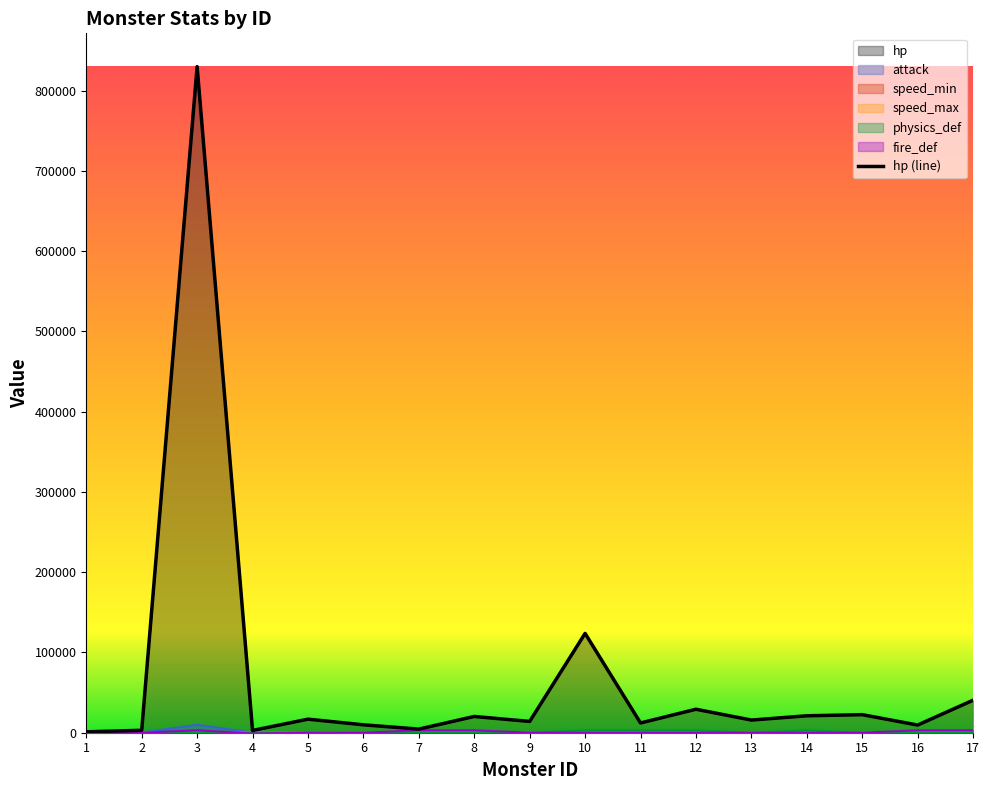

What is the difference between the second highest and second lowest values in the speed_min series?

54